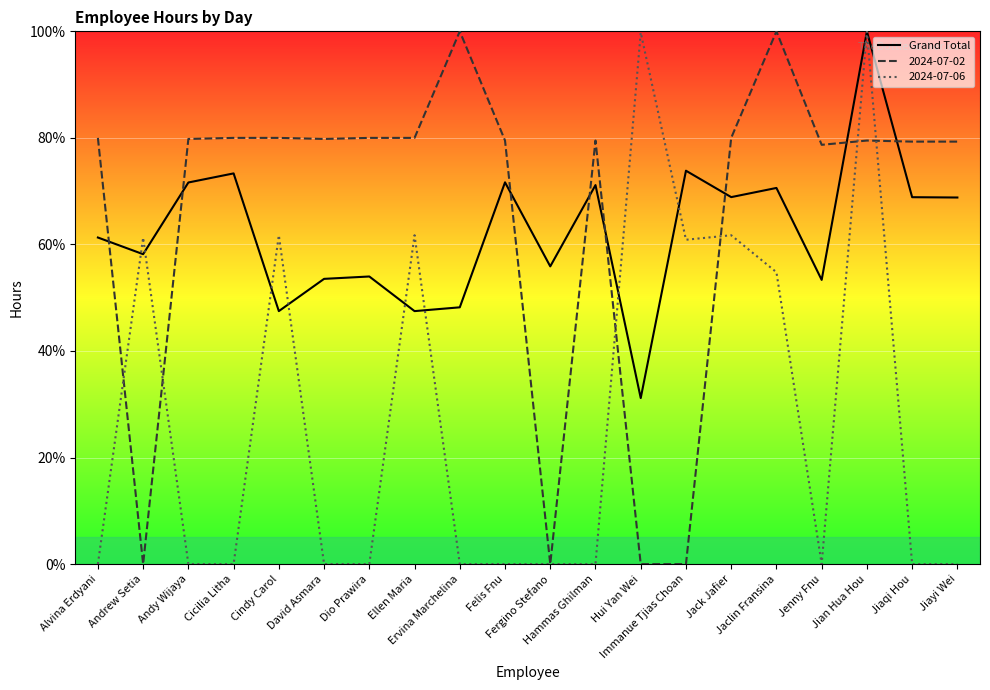

Which category has the highest value across all series?

Jian Hua Hou